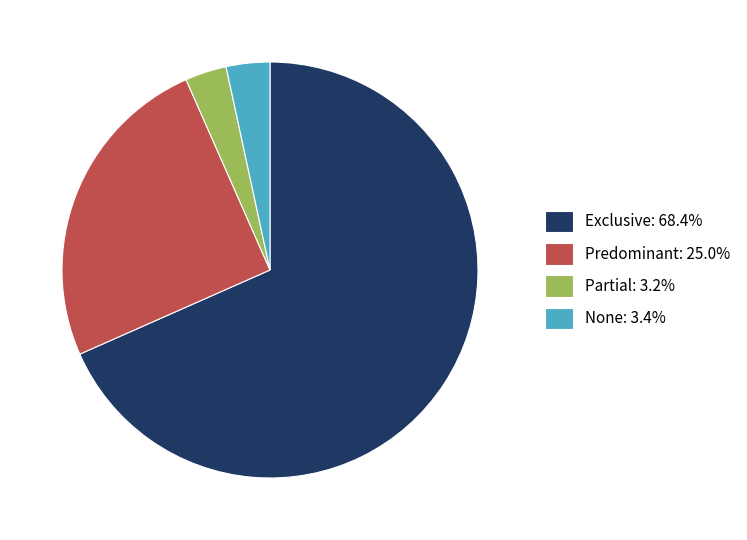

Which category has the biggest portion of the pie?

Exclusive